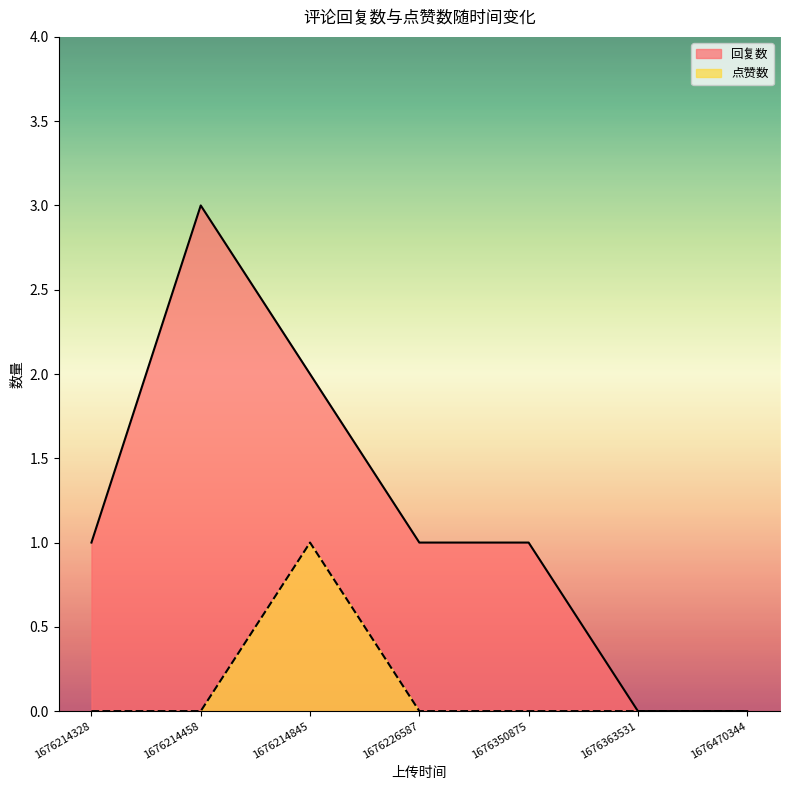

Reading right to left, extract all data points from this chart.

回复数: 1676470344=0	1676363531=0	1676350875=1	1676226587=1	1676214845=2	1676214458=3	1676214328=1
点赞数: 1676470344=0	1676363531=0	1676350875=0	1676226587=0	1676214845=1	1676214458=0	1676214328=0